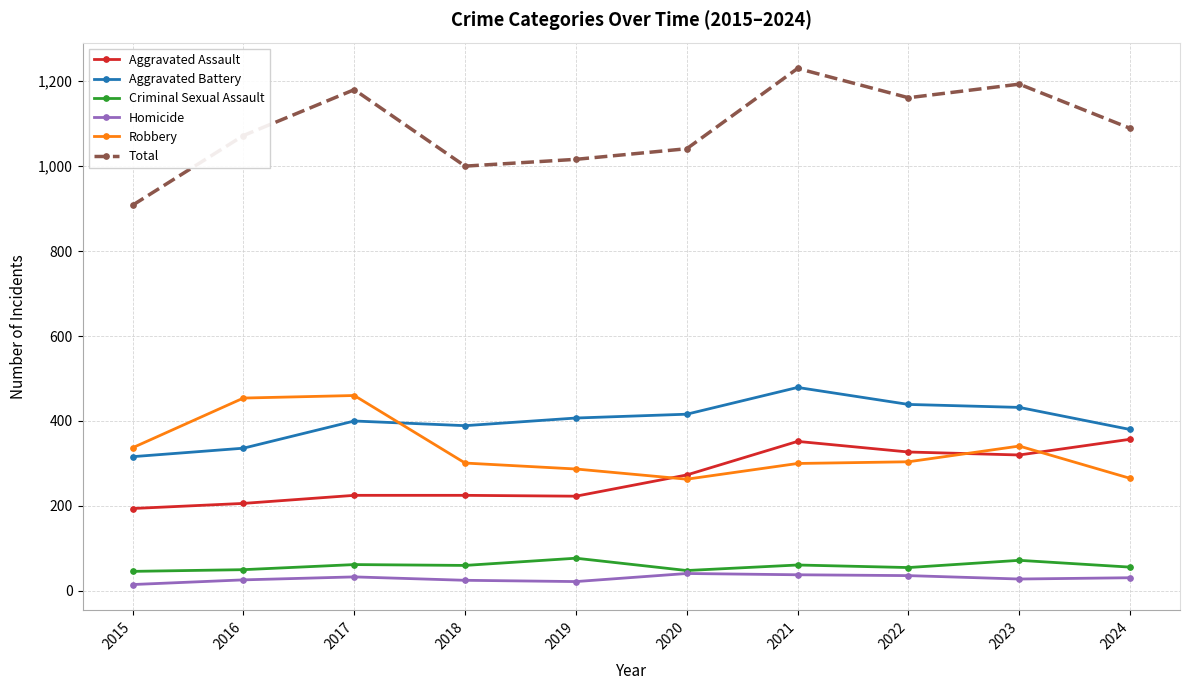

True or false: Aggravated Assault and Homicide cross at least once.

False